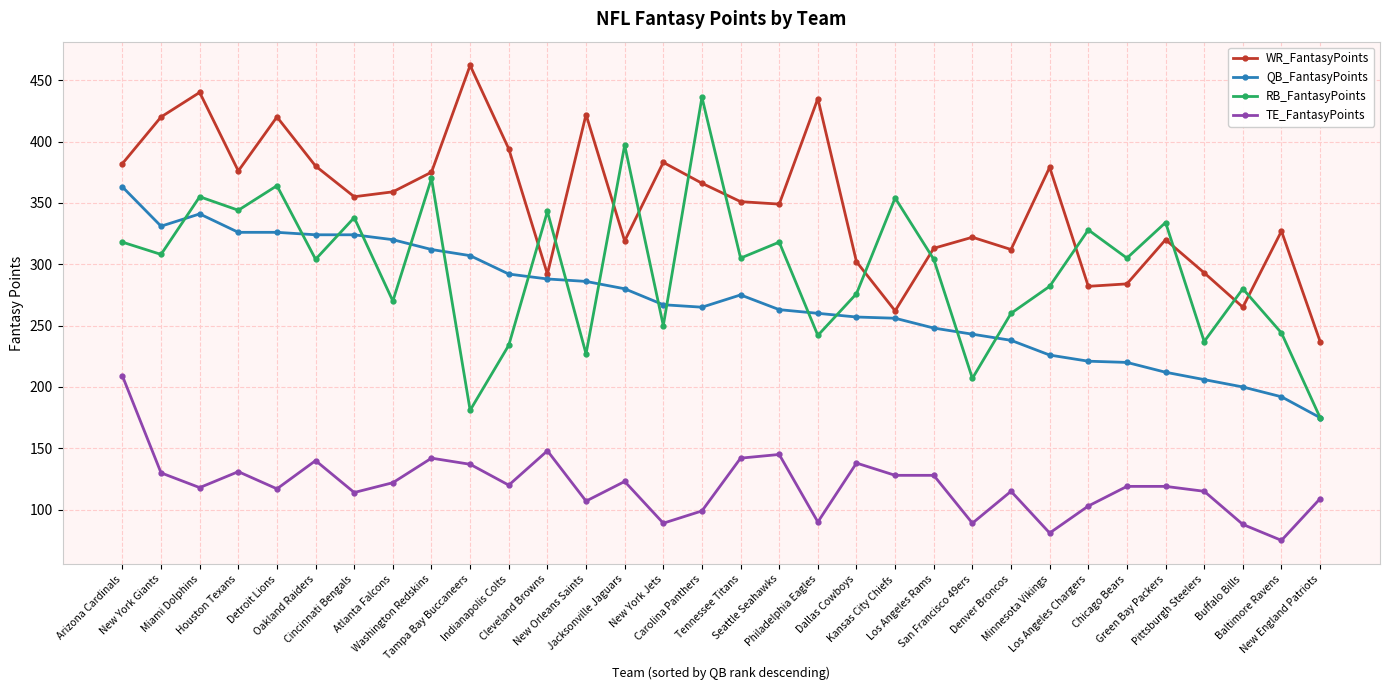

At how many categories does at least one series exceed 209?

32